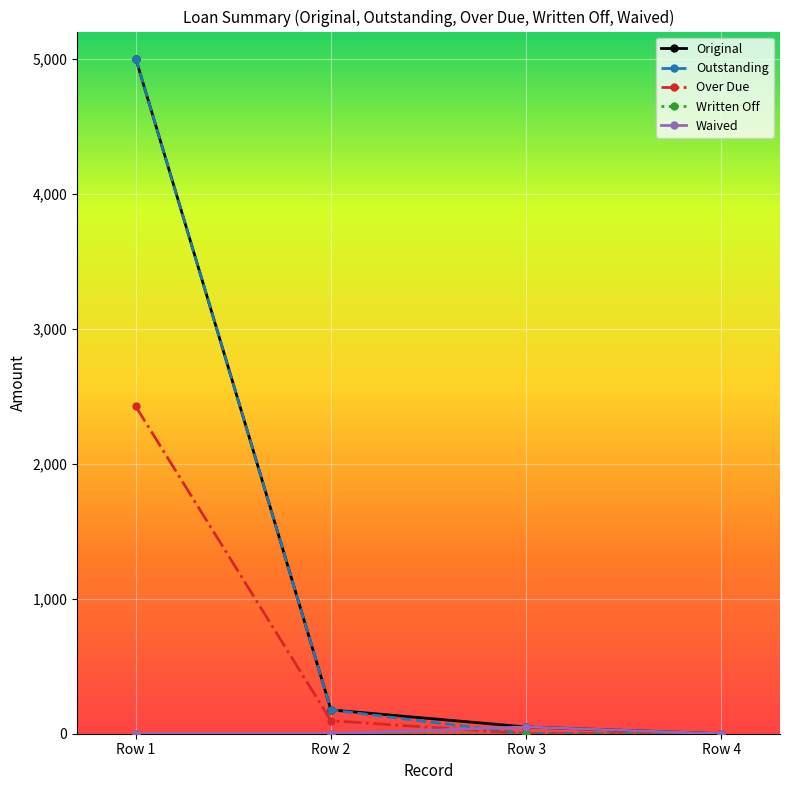

How many lines are shown in the chart?

5